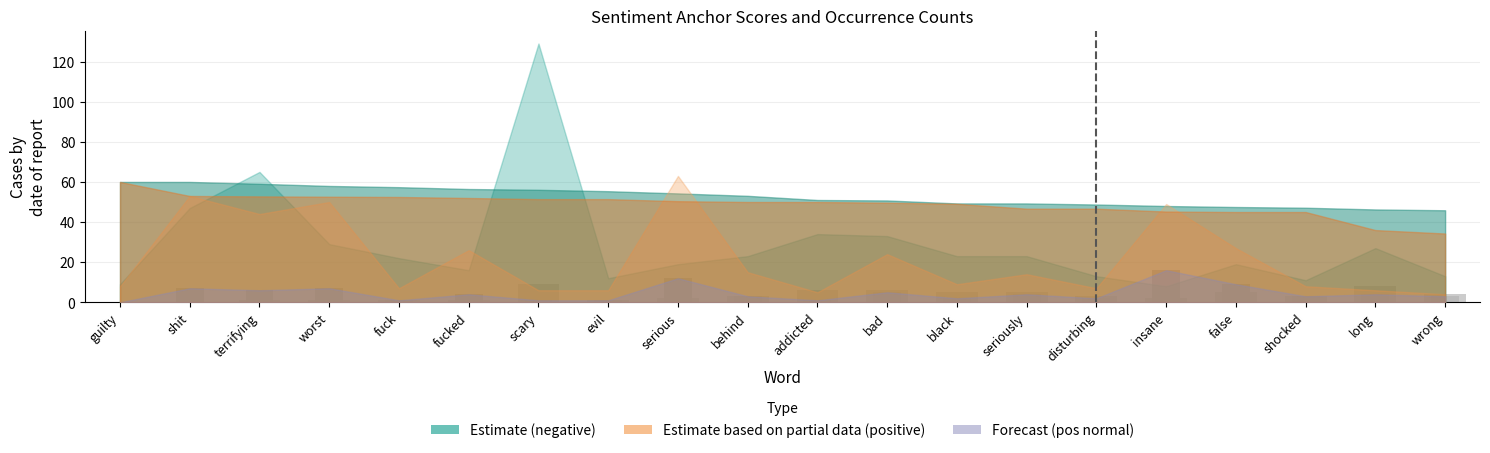

The pos_normal series shows 3 at wrong. True or false?

True